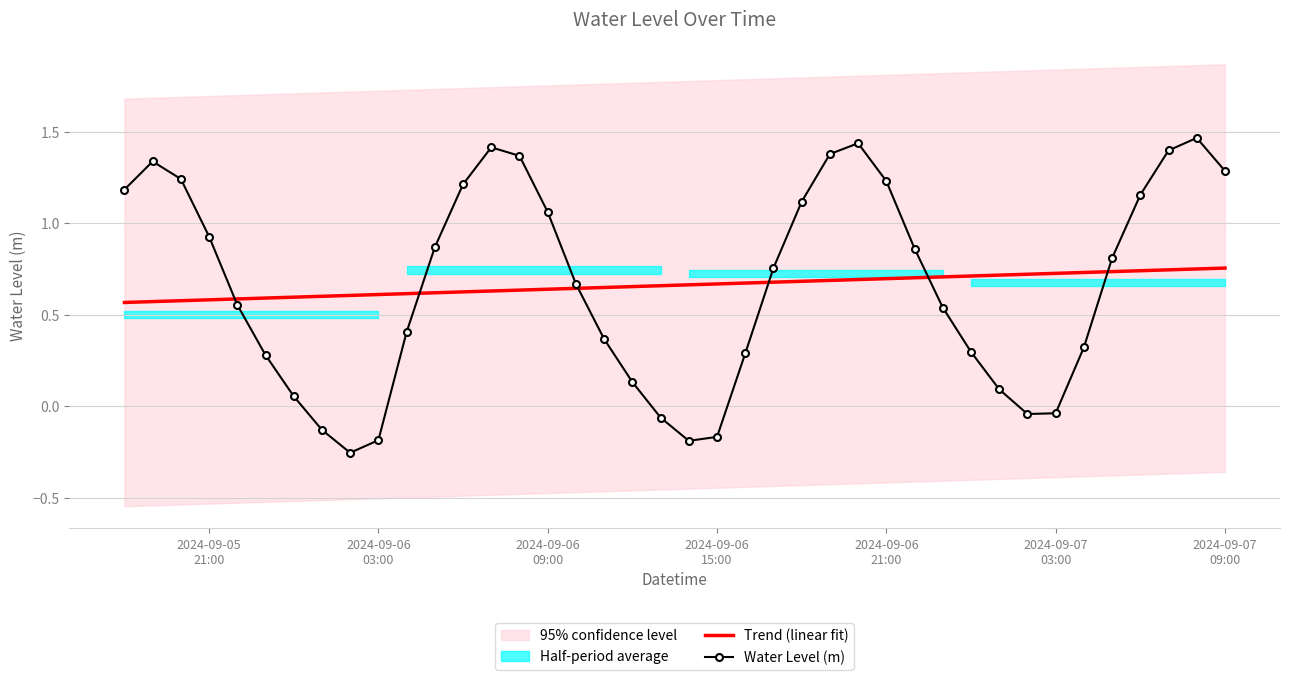

How many Trend (linear fit) values are between 0 and 1?

40